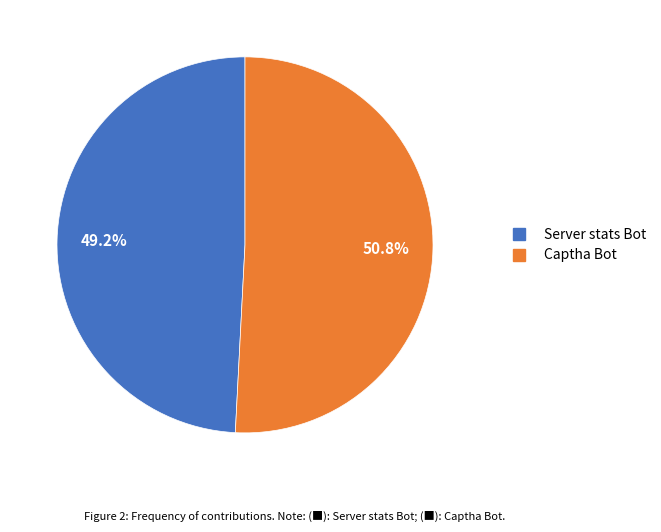

What percentage is NOT represented by Server stats Bot?

50.8%